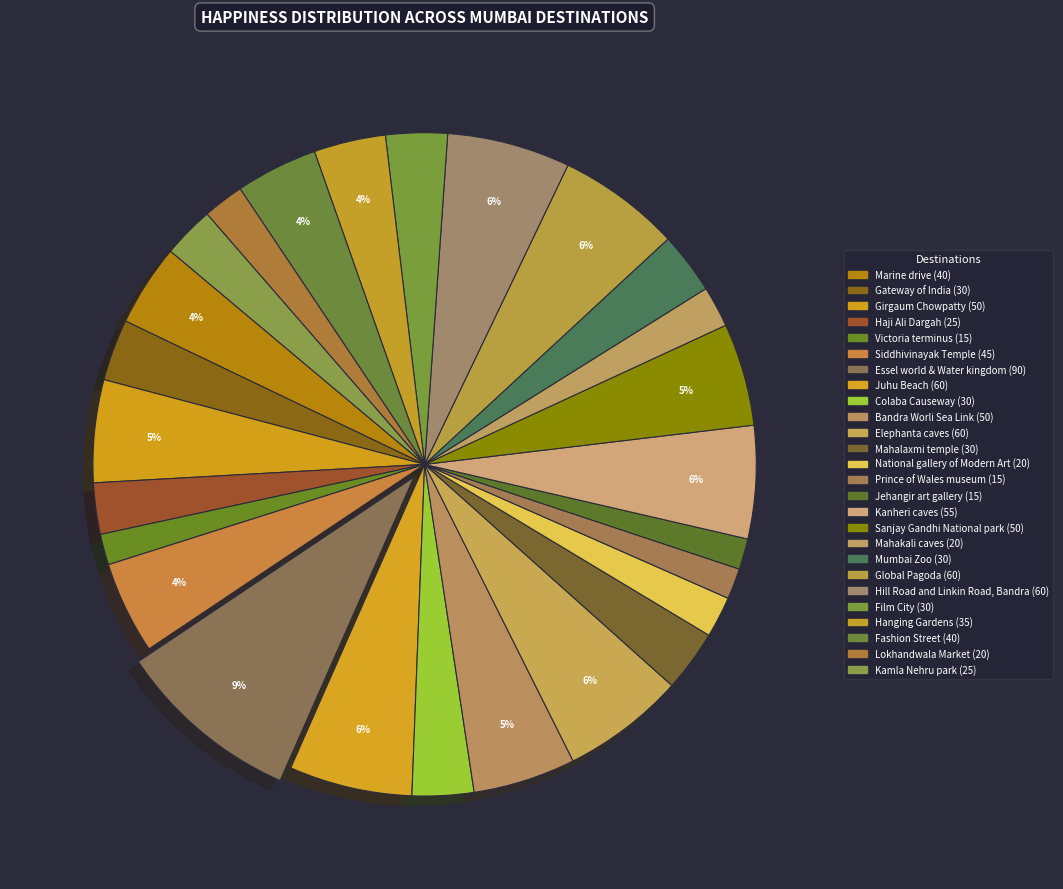

Count the number of slices in the pie.

26